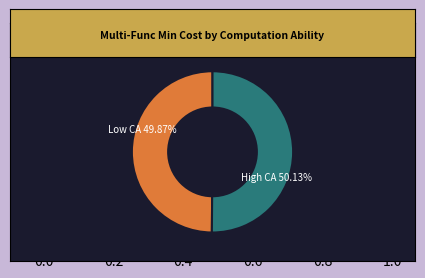

Is there a majority slice in this chart?

Yes